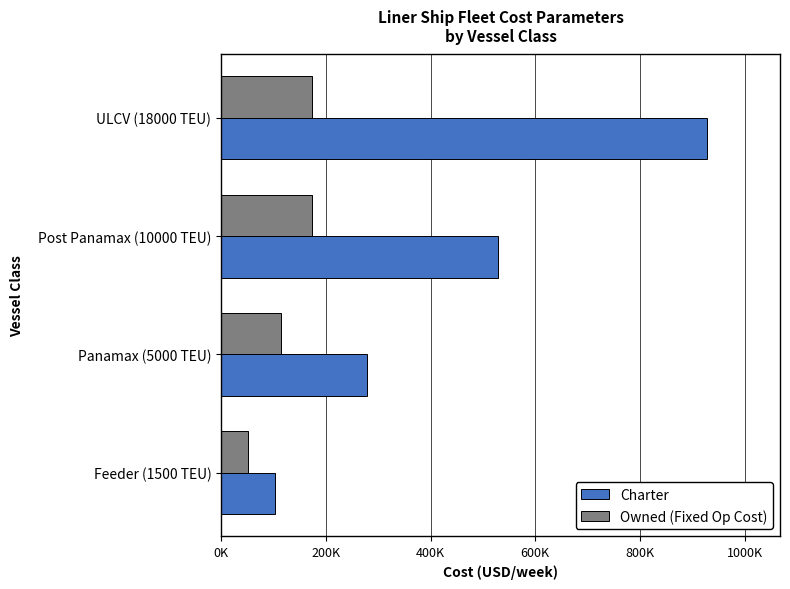

What are all the series names shown in the legend?

Charter, Owned (Fixed Op Cost)